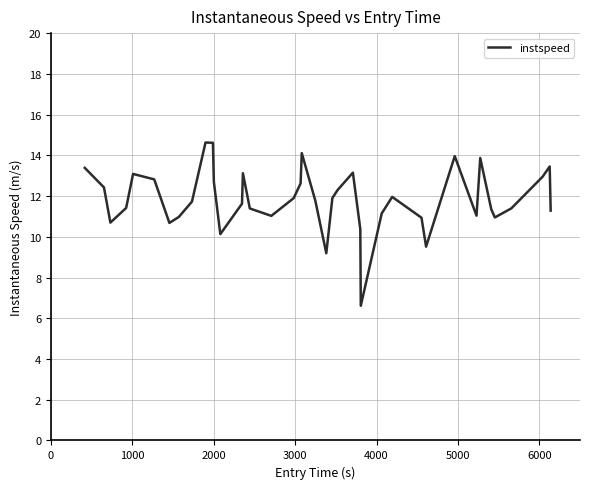

What is the difference between the maximum and minimum values?

8.0